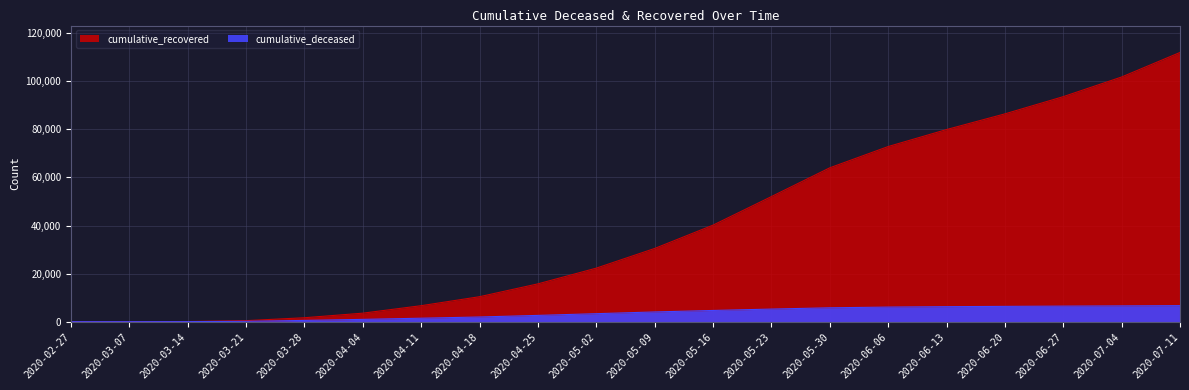

What is the difference between the maximum and minimum values in the cumulative_deceased series?

6670